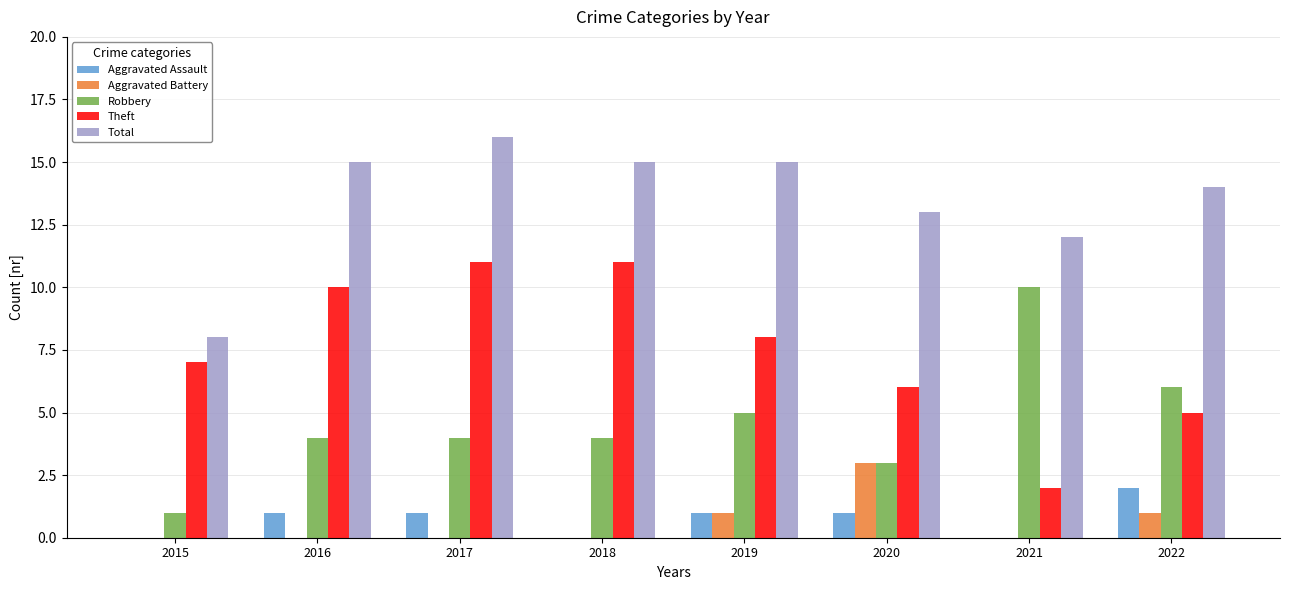

Is it true that Aggravated Assault equals -1 at 2021?

False